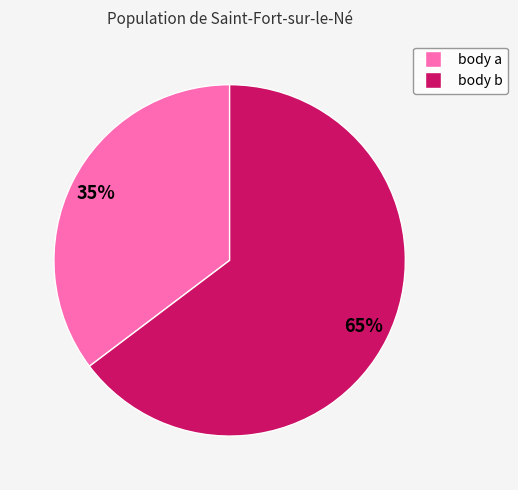

Between body a and body b, which is larger?

body b